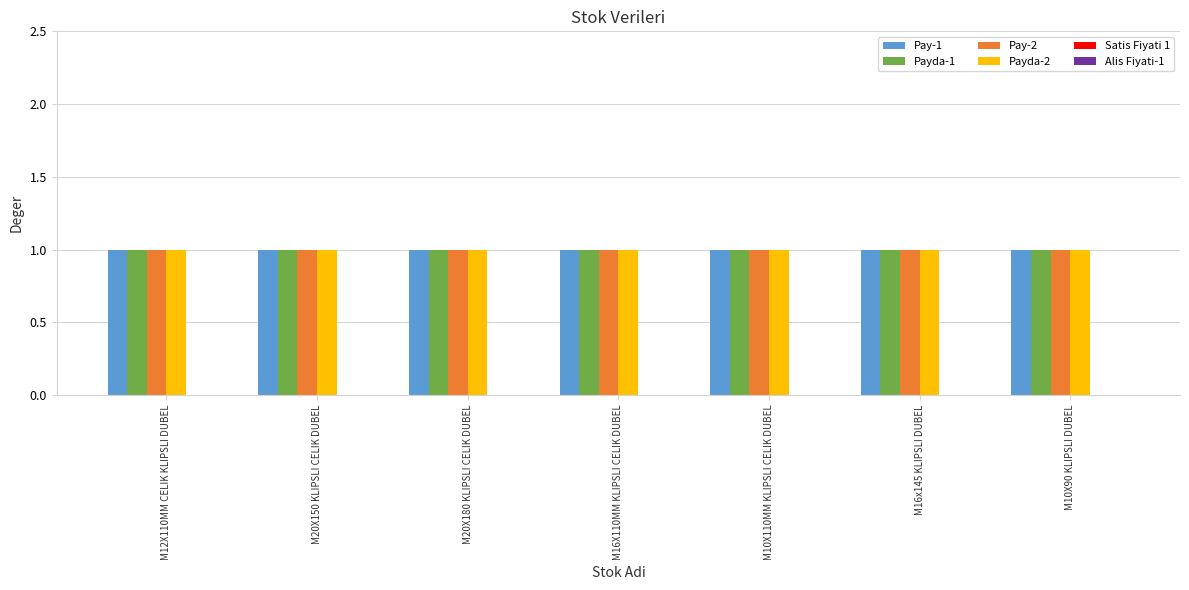

What is the total value across all series at M20X180 KLIPSLI CELIK DUBEL?

4